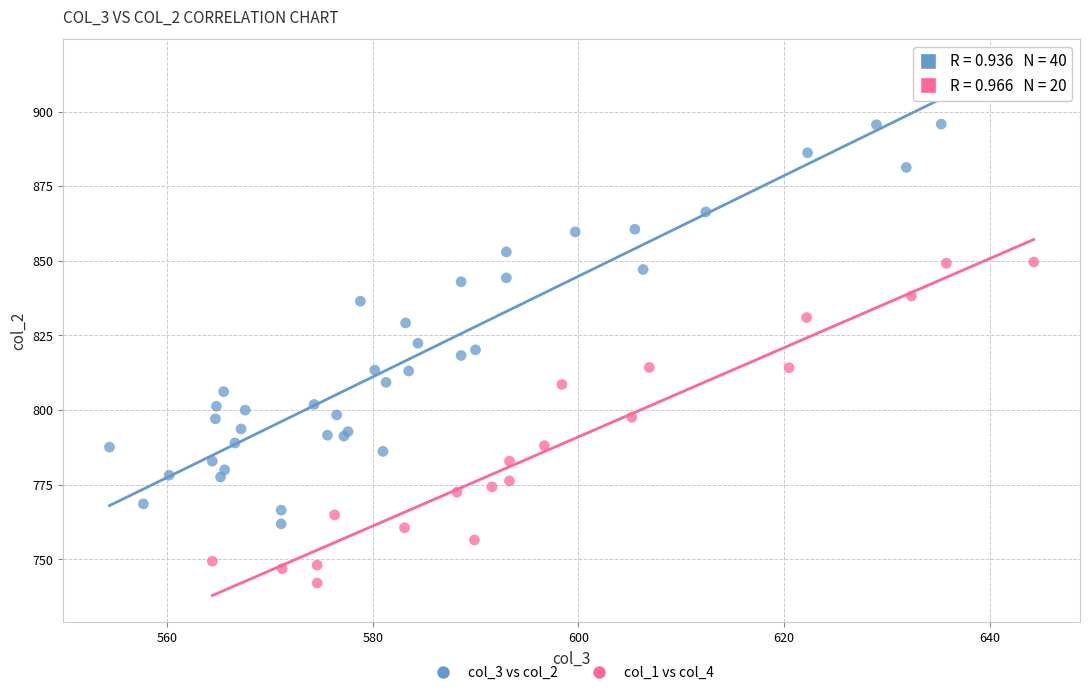

Which series contains the lowest Y value?

col_1 vs col_4